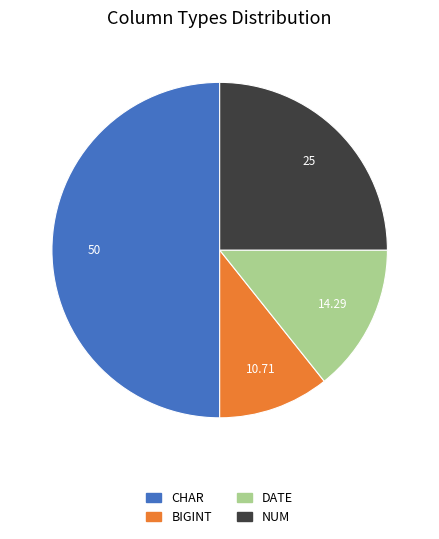

Does BIGINT represent more than half of the total?

No